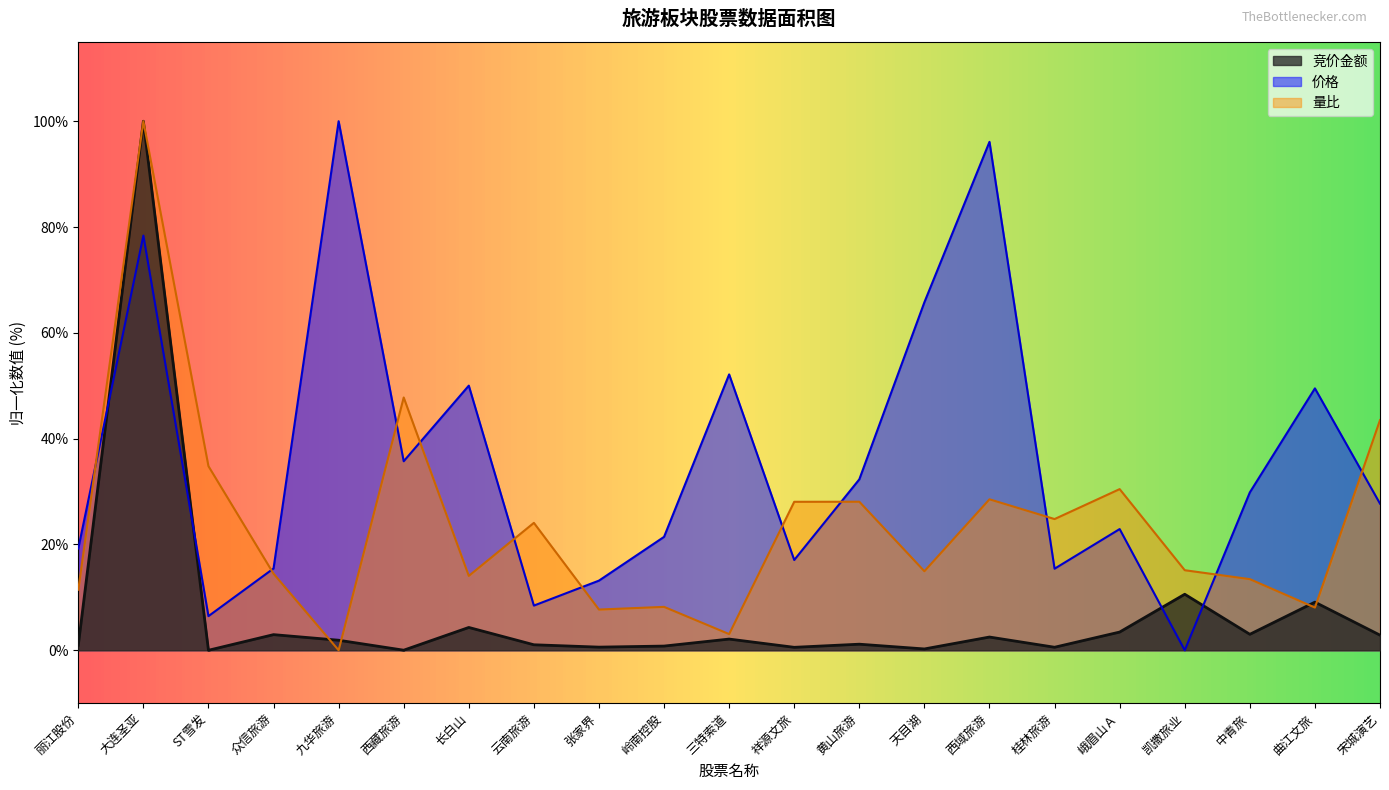

Which series has the widest spread of values?

竞价金额